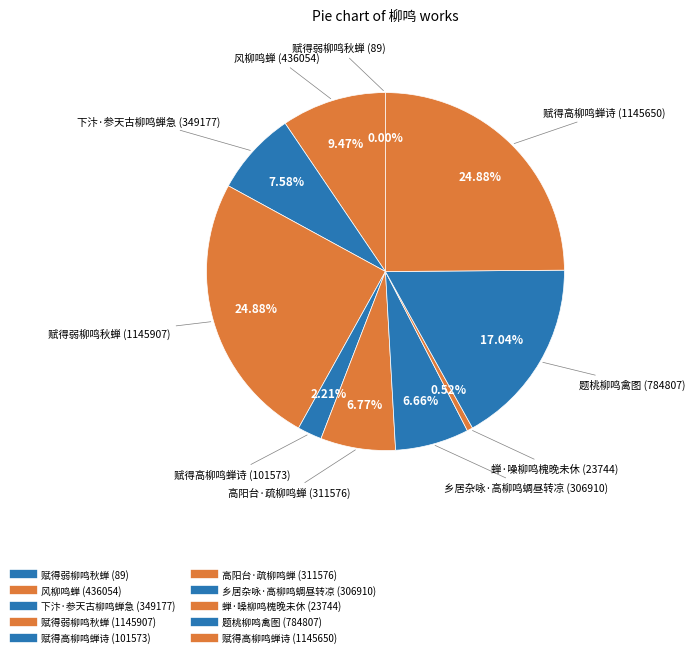

To the nearest percent, what is the difference between the largest and smallest slice percentages?

25%